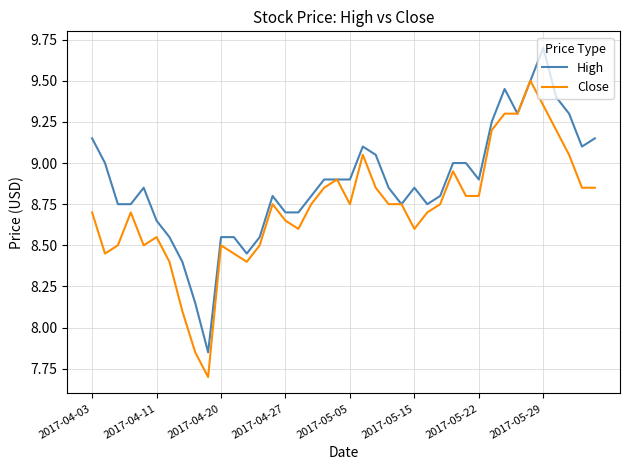

Which series has the largest total across all categories?

High